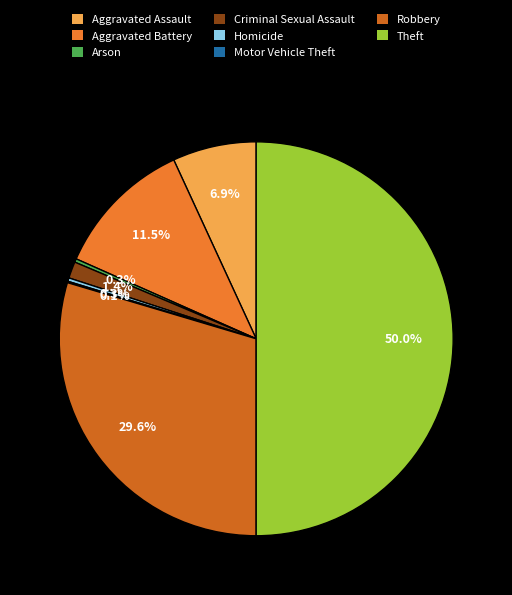

Is there any slice that represents more than half of the pie?

No